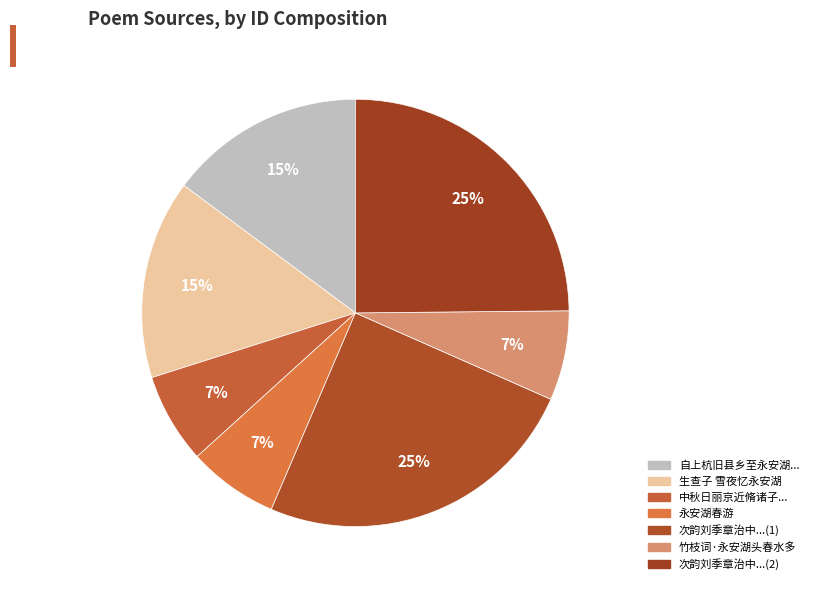

How many slices are in this pie chart?

7